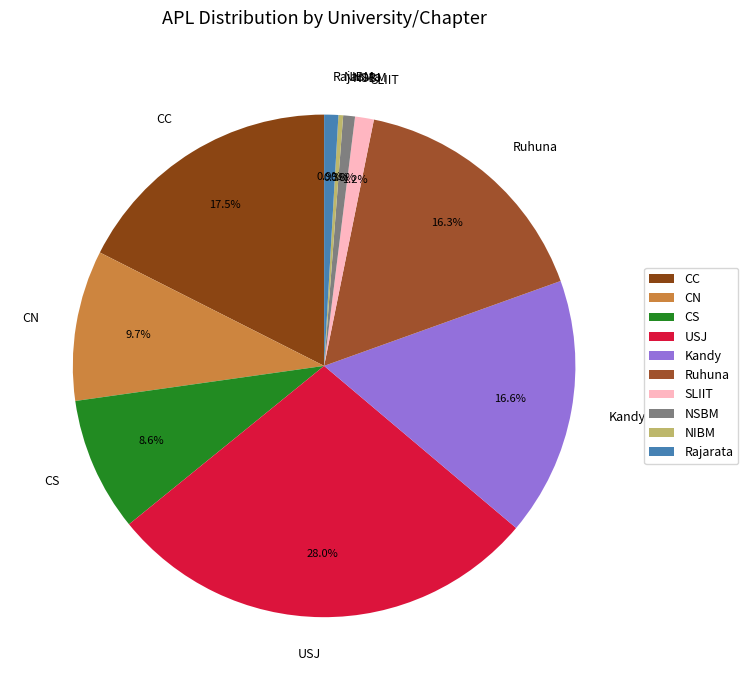

Is there a majority slice in this chart?

No